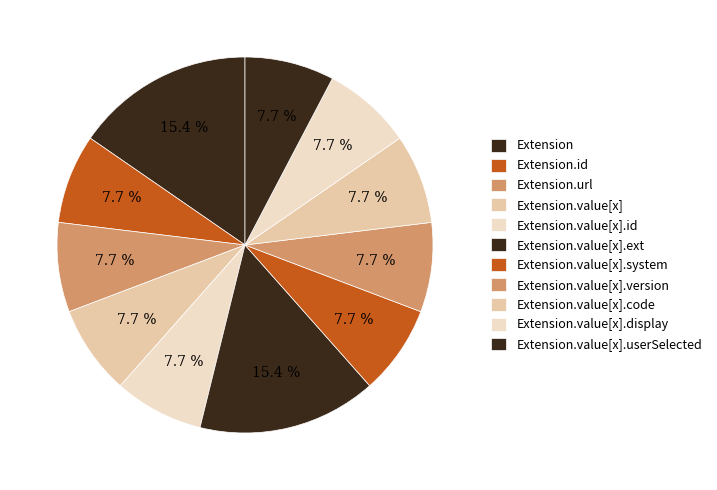

How many slices are in this pie chart?

11